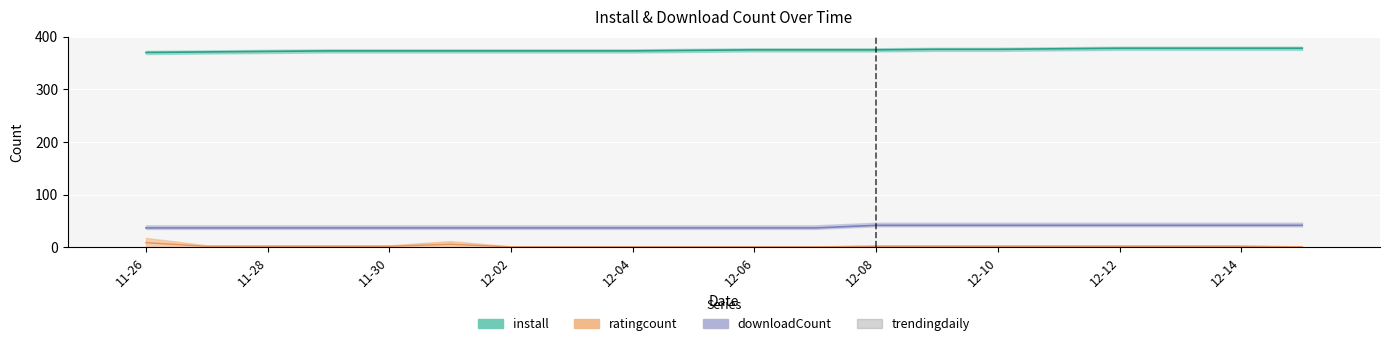

What is the difference between the maximum and second lowest values?

0.3